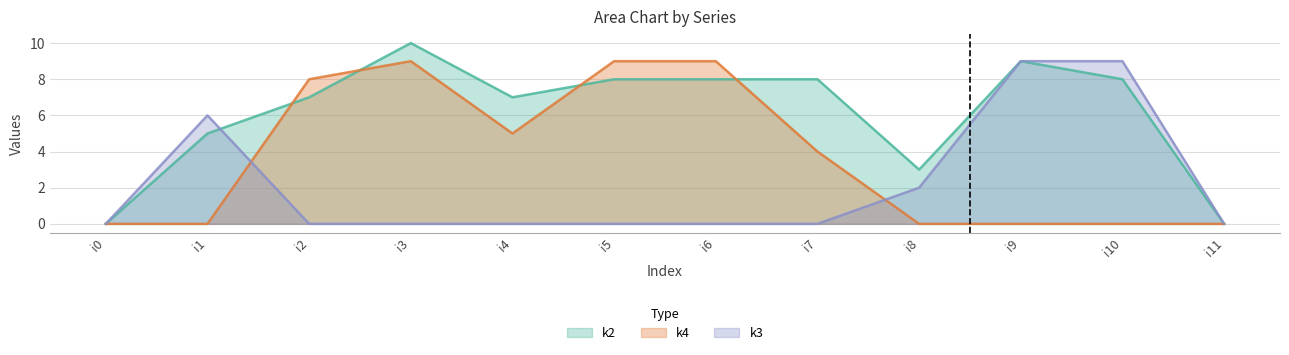

How many times do k4 and k3 cross each other?

2